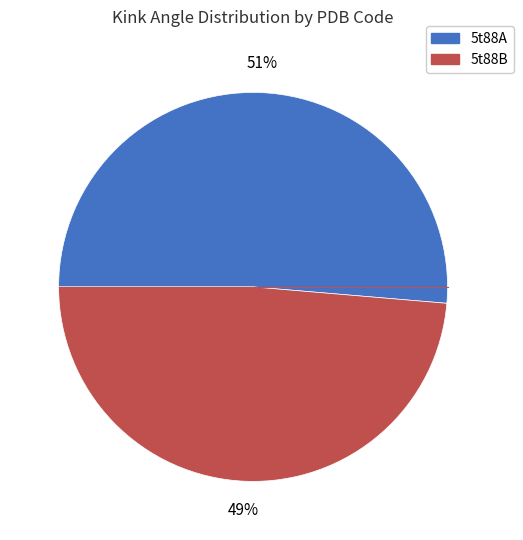

Is there any slice that represents more than half of the pie?

Yes